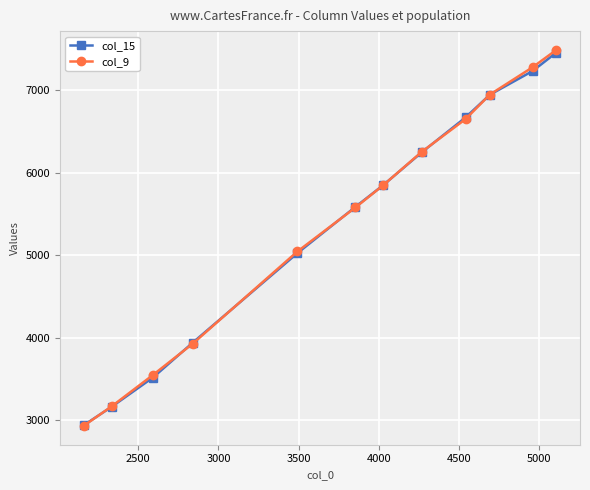

At how many categories does at least one series exceed 3393?

10